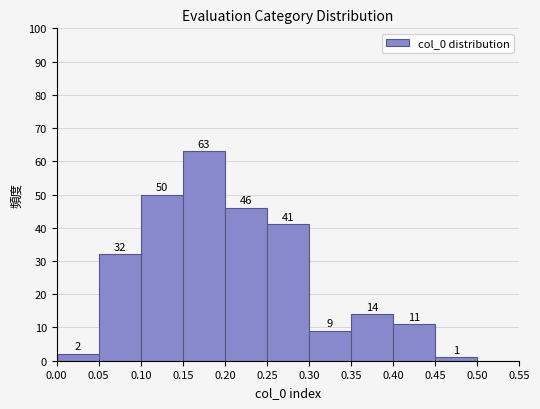

Over which range of the x-axis is the bar tallest?

0.15 to 0.20